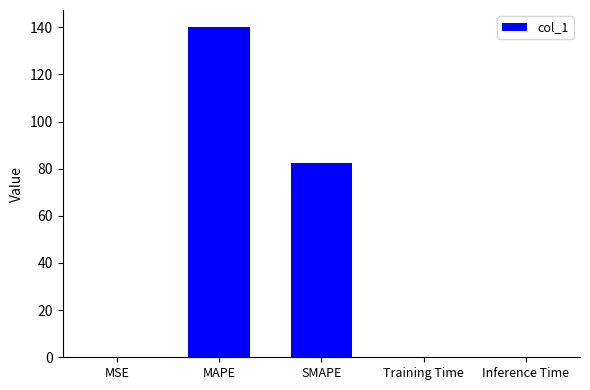

The value at Training Time is 0.0. True or false?

True